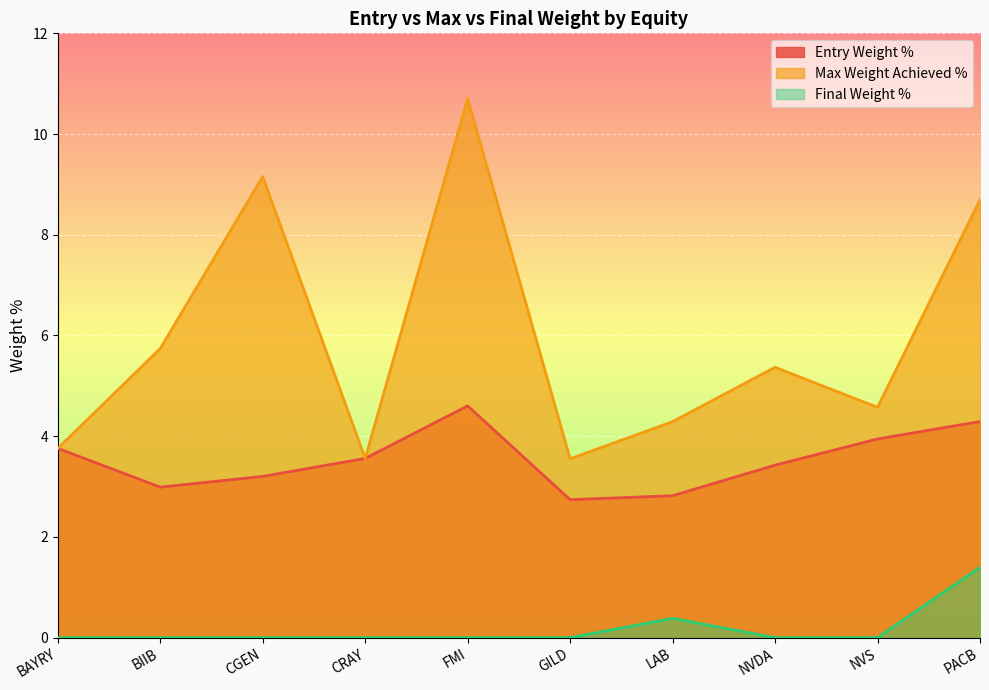

What is the label of the 3rd point from the right?

NVDA